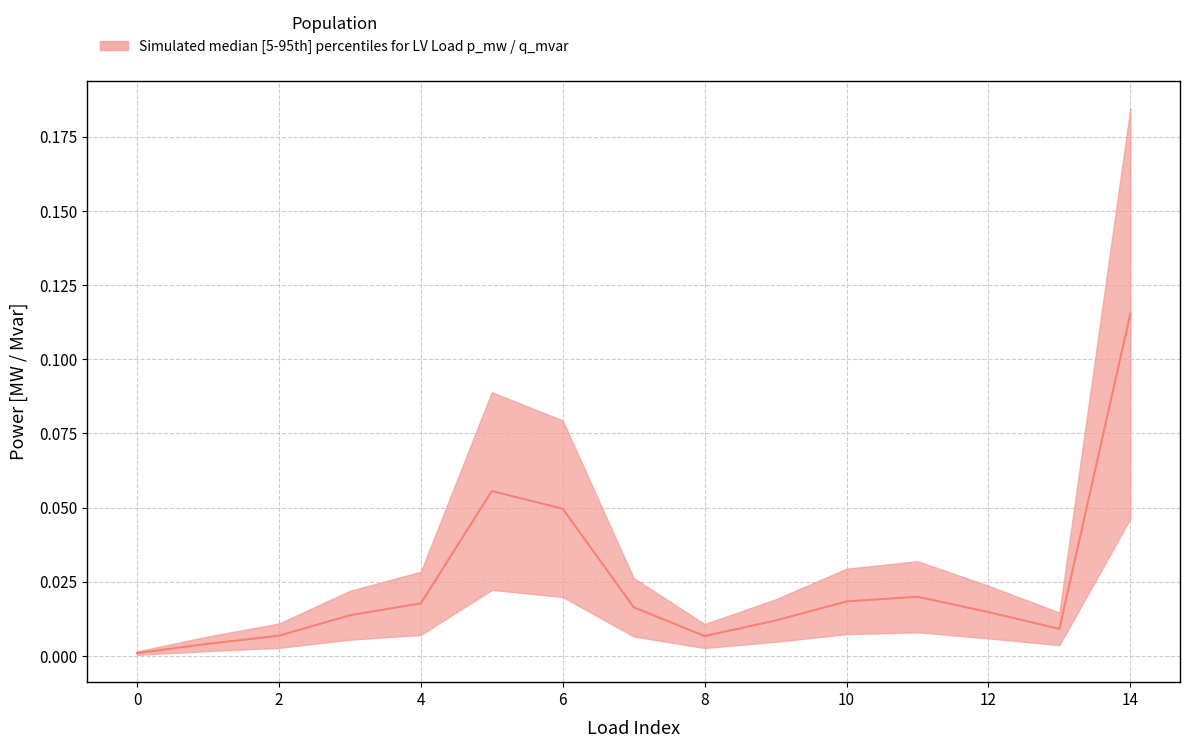

What is the sum of all values?

0.4